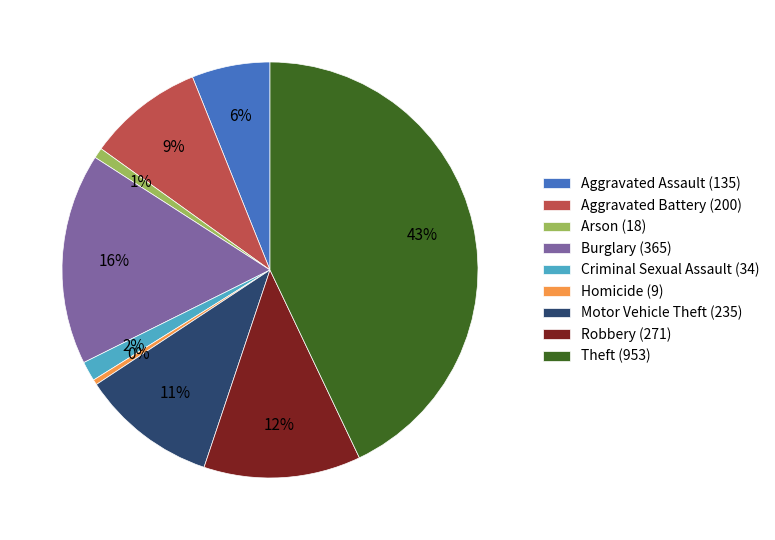

How many slices are in this pie chart?

9